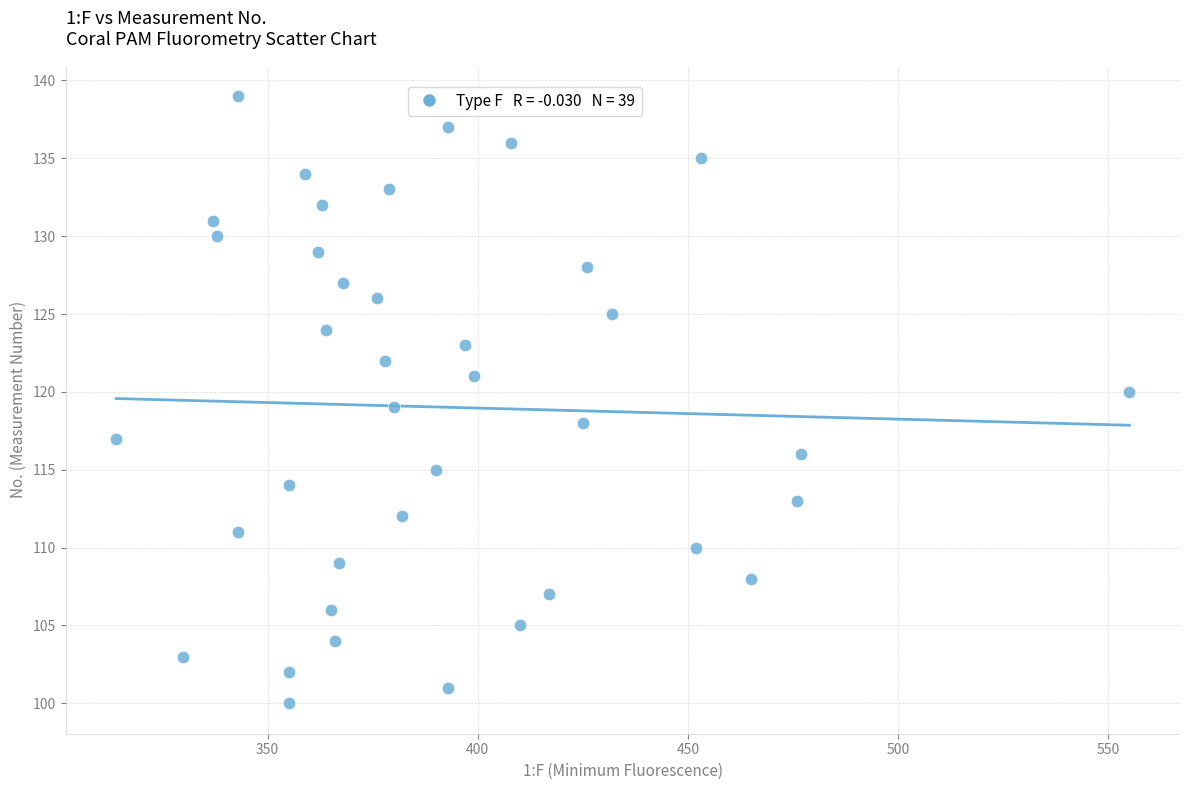

What is the range of Y values (max minus min)?

39